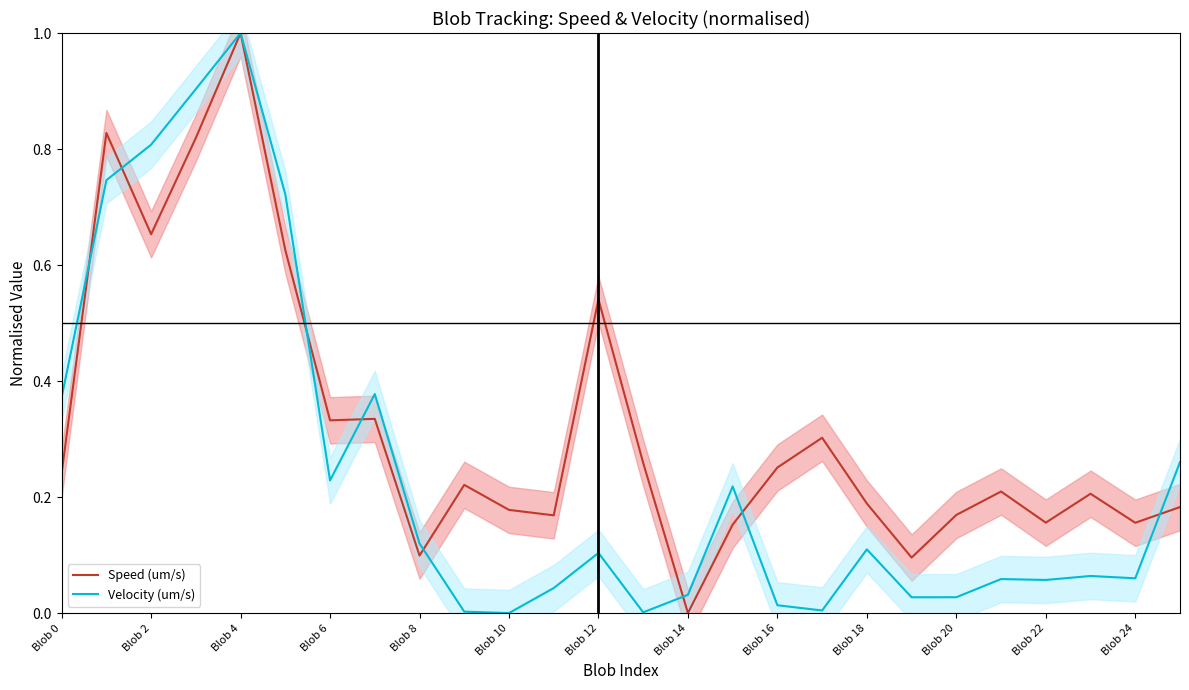

What is the difference between the maximum and second lowest values in the Speed (um/s) series?

0.9